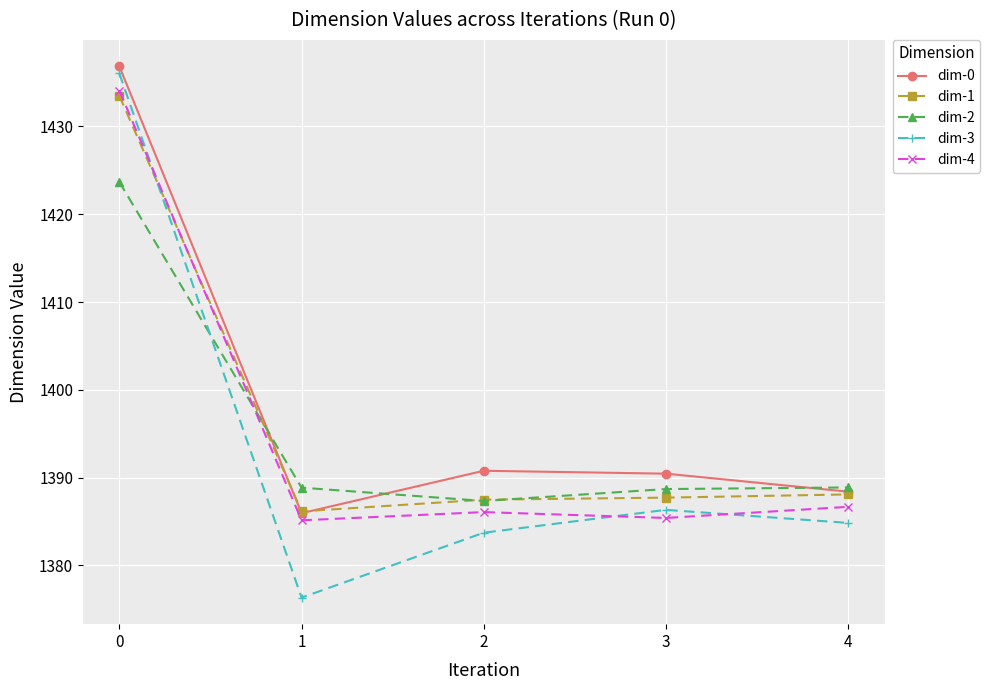

Does the chart display data point markers on the line(s)?

Yes